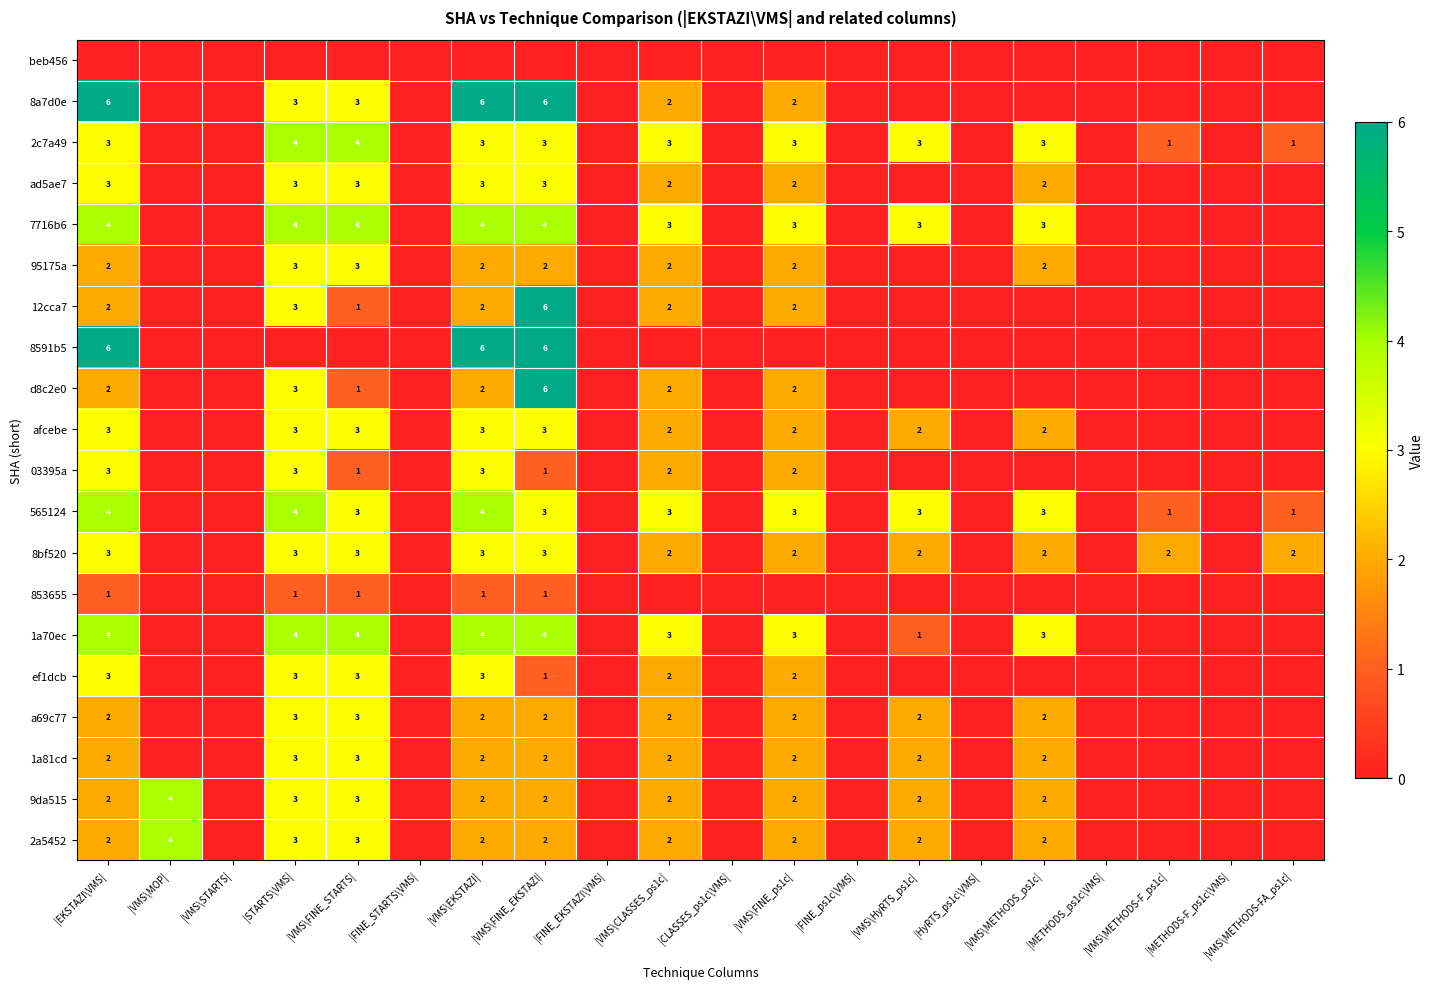

Is it true that ef1dcb equals 2 at |VMS\FINE_ps1c|?

True